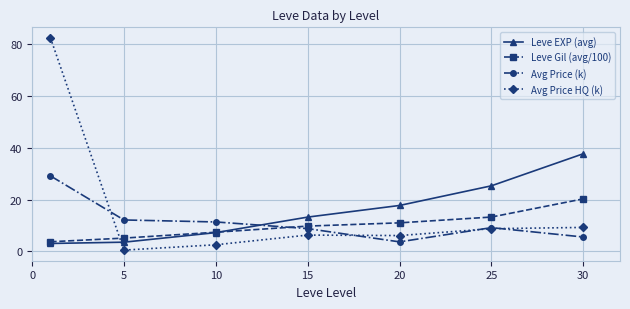

At how many categories does at least one series exceed 23?

3